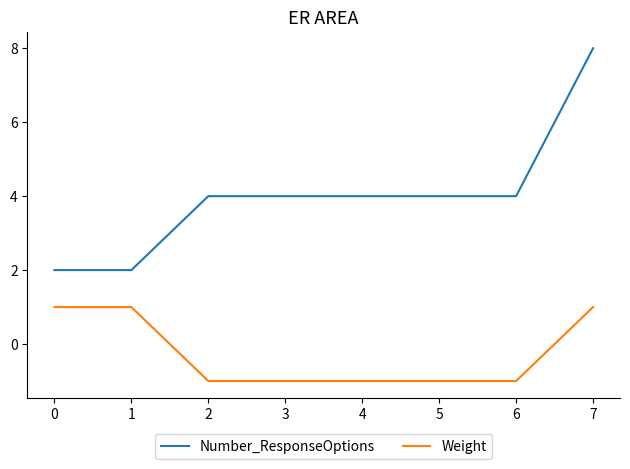

What are all the series names shown in the legend?

Number_ResponseOptions, Weight